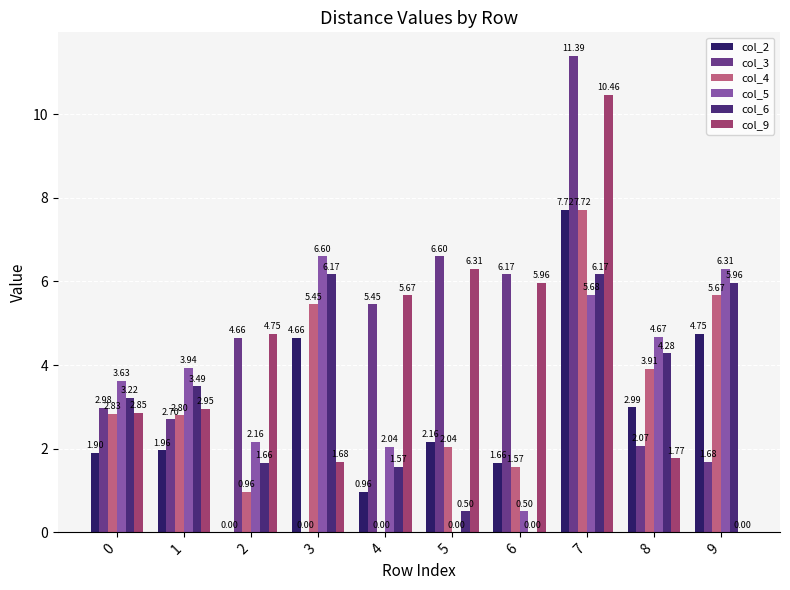

Which series has the largest total across all categories?

col_3